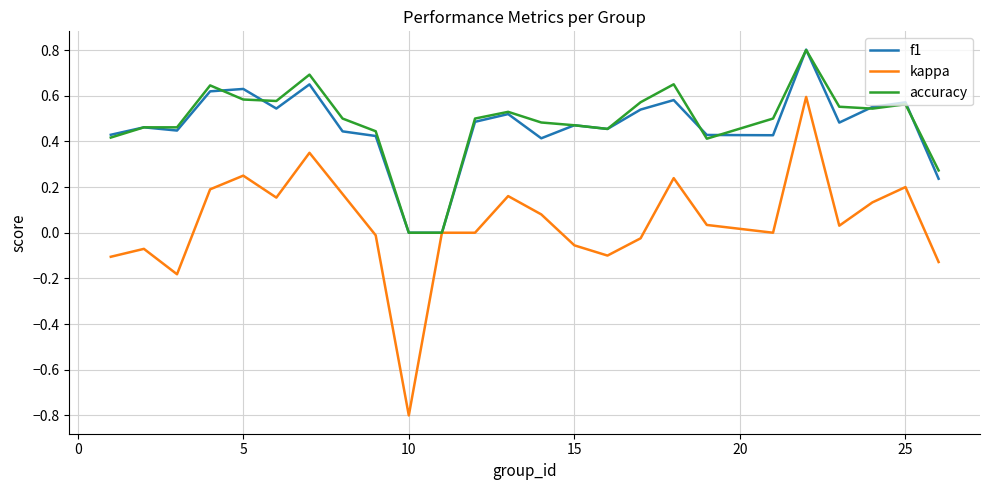

Which series has the largest range (max minus min)?

kappa